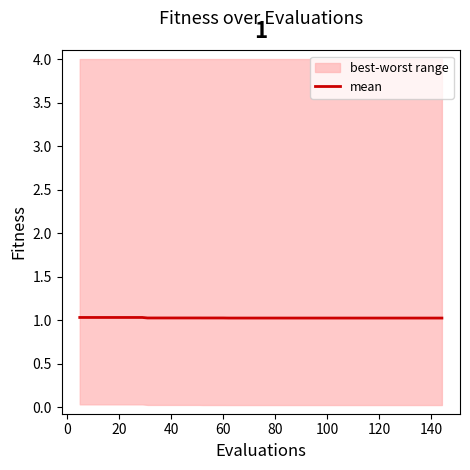

What is the maximum value for mean?

1.0